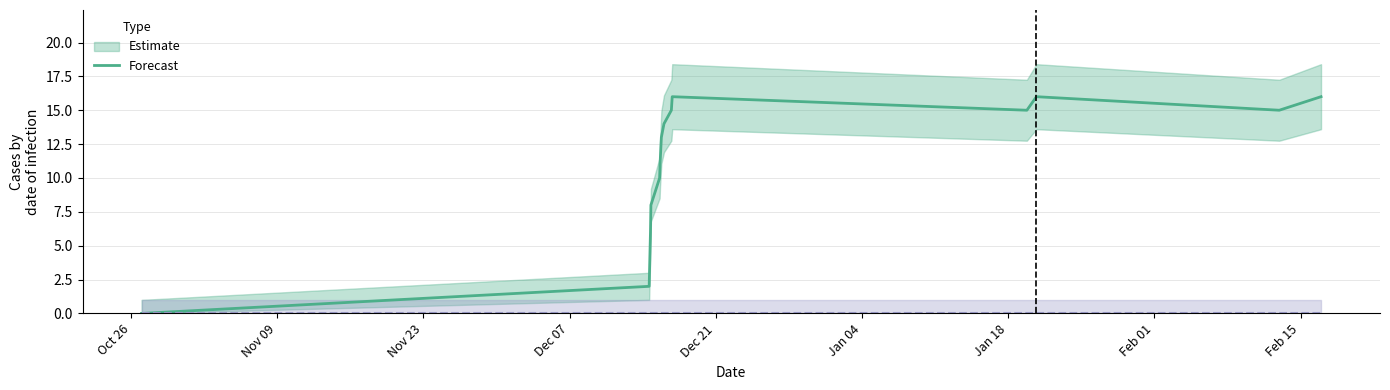

List the labels in order of value, smallest first.

1603758766, 1607958191, 1607968979, 1607972584, 1608044612, 1608048191, 1608059040, 1608080586, 1608141794, 1611082980, 1613171014, 1608148982, 1611162182, 1613516620